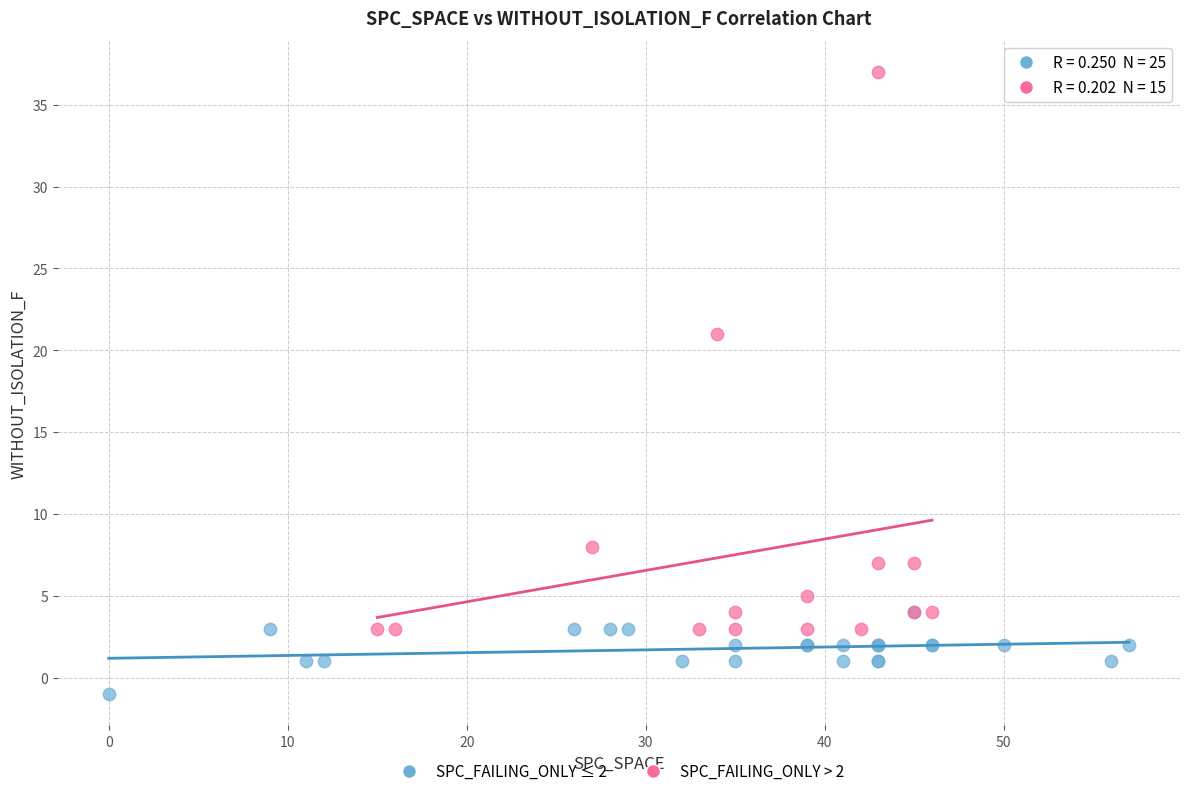

Which series contains the highest Y value?

SPC_FAILING_ONLY > 2